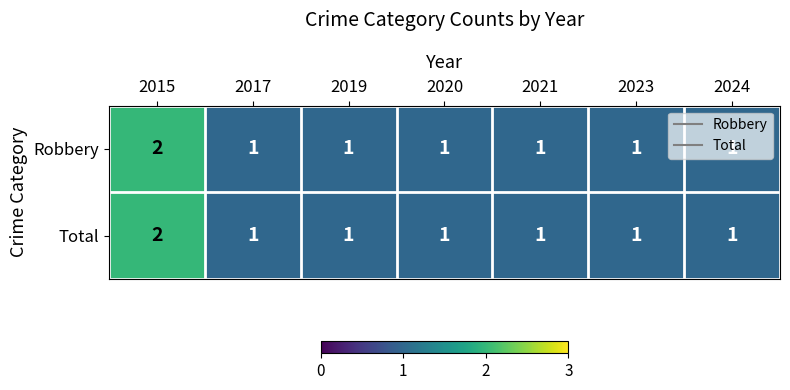

Is the value of Total at 2023 greater than the value of Robbery at 2015?

No